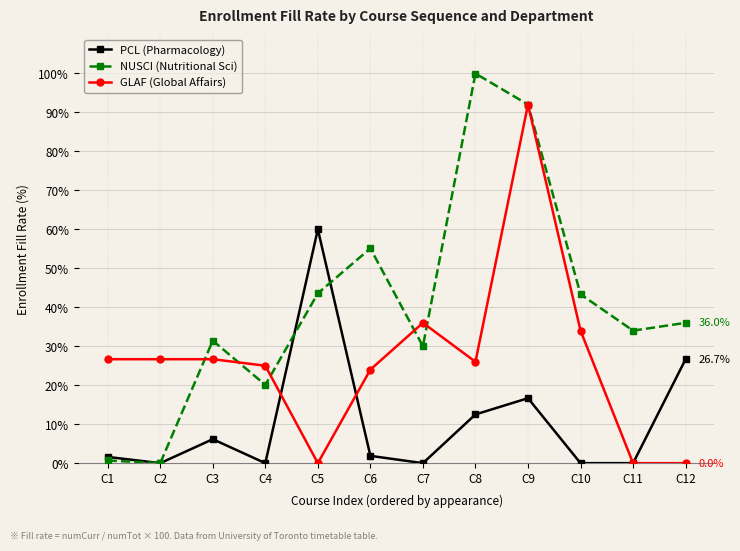

Between C2 and C6, which series saw the biggest shift?

NUSCI (Nutritional Sci)